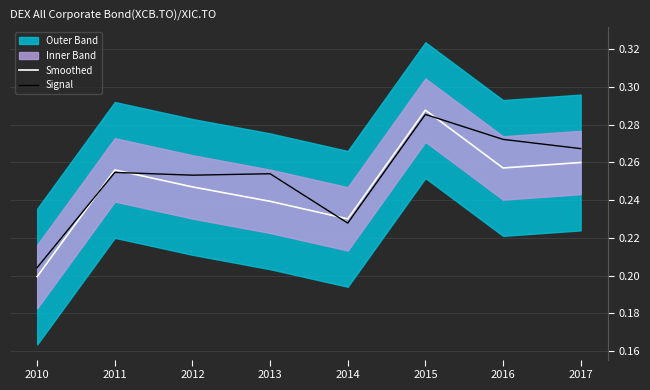

Is it true that Smoothed equals 0.2 at 2015?

False